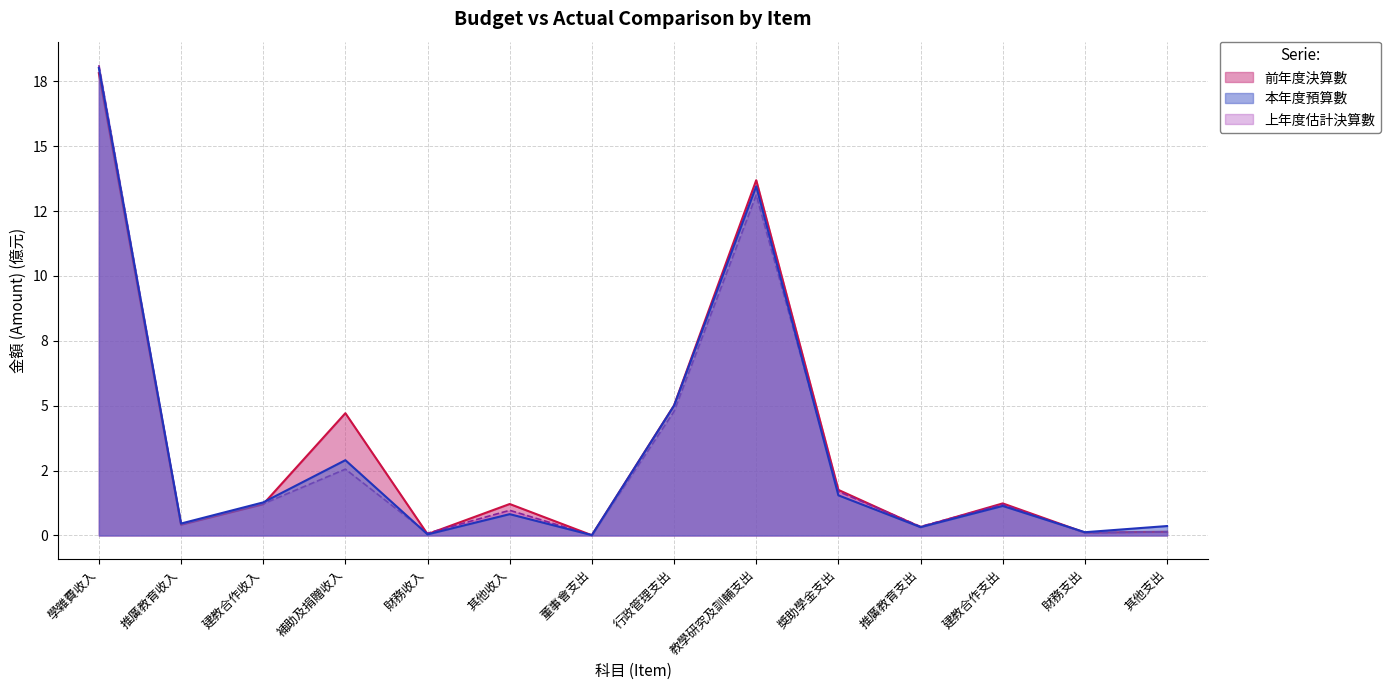

Where does the 前年度決算數 series first go above 1?

學雜費收入